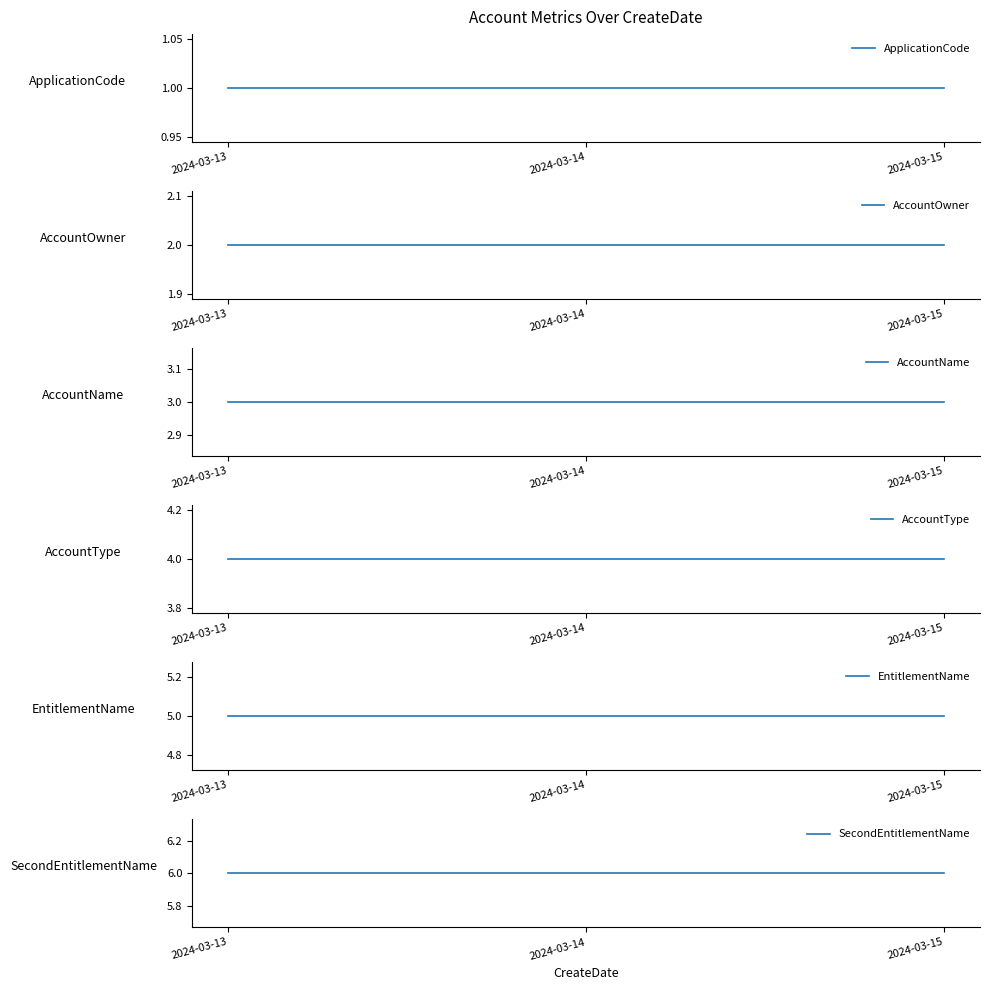

How many lines are shown in the chart?

6